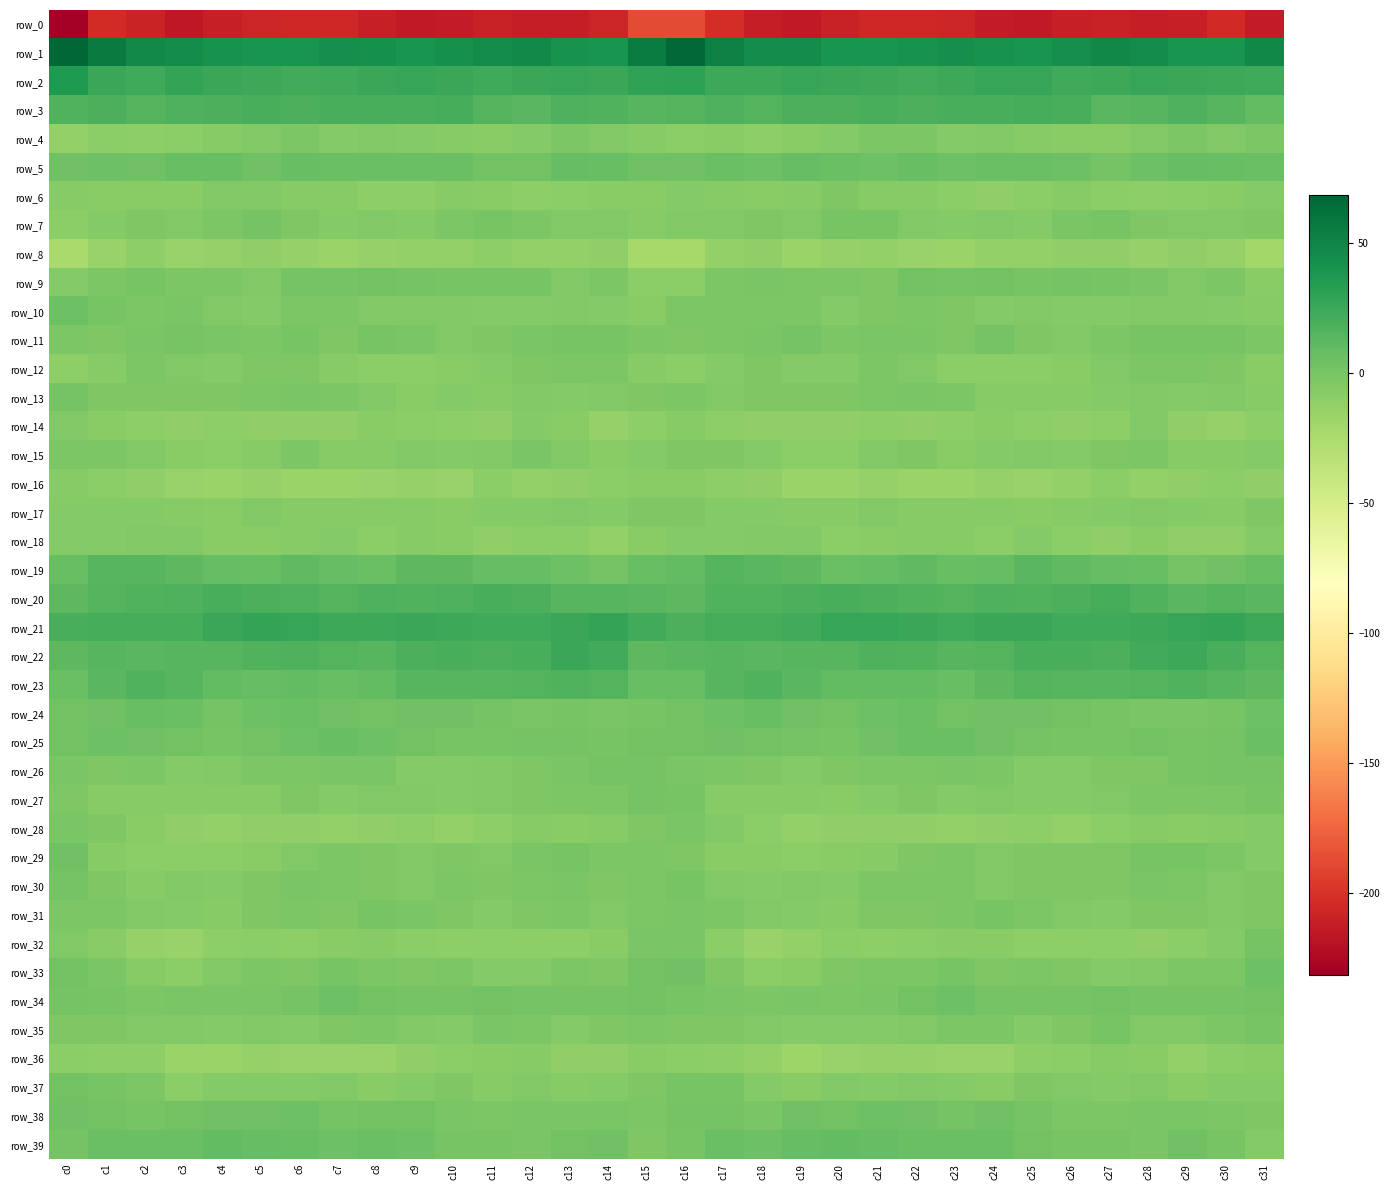

Count the number of categories in the chart.

32